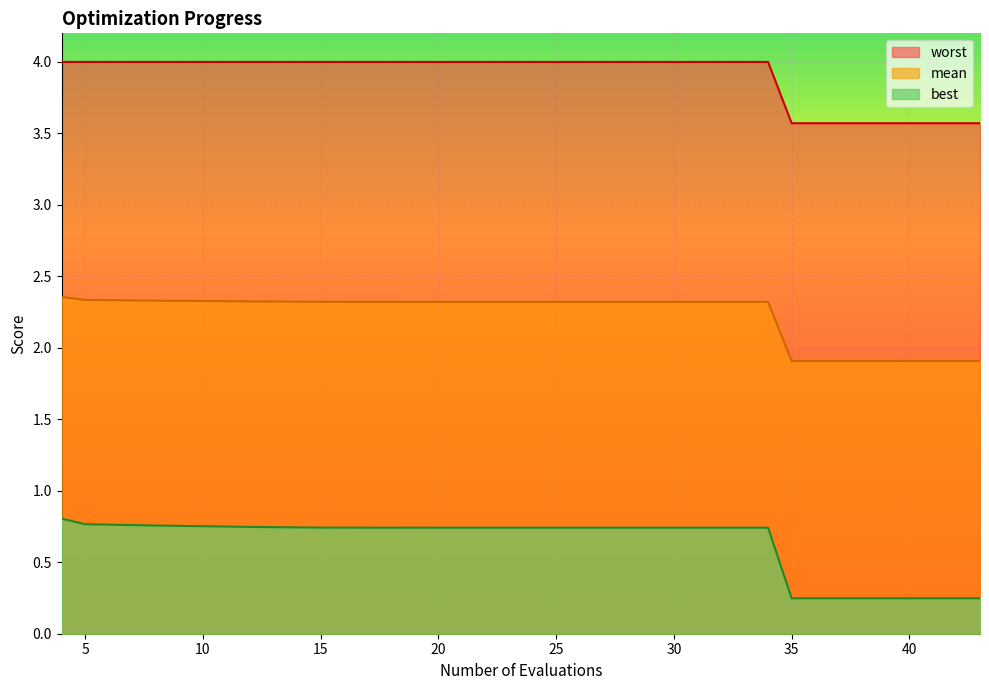

At which category does worst reach its first local valley?

35